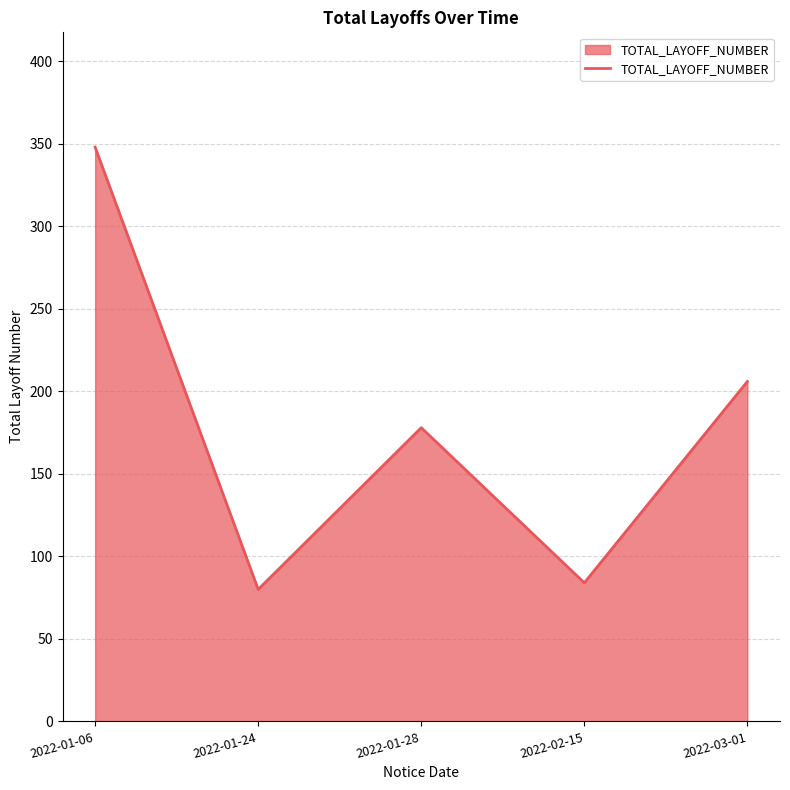

What is the difference between the values at 2022-02-15 and 2022-01-24?

4